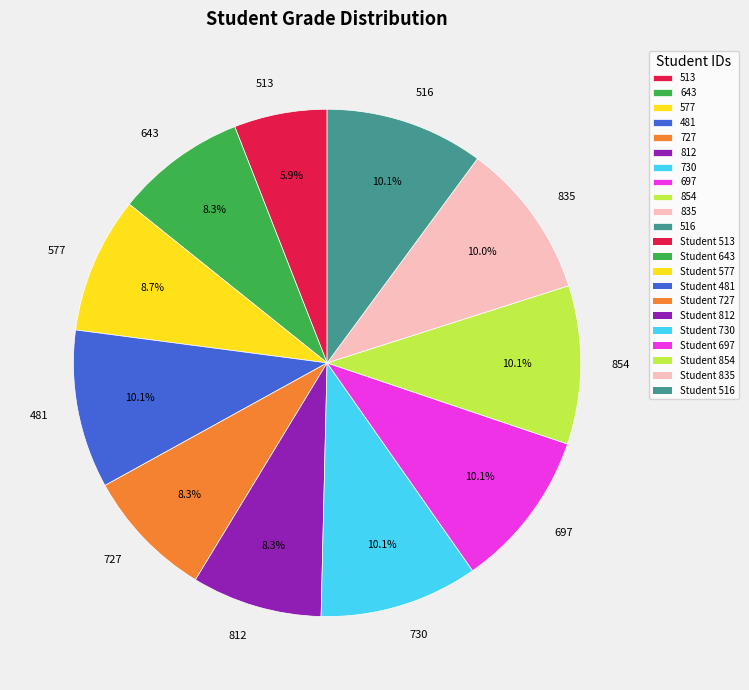

Approximately how many times larger is the value at 854 compared to 697?

1.0